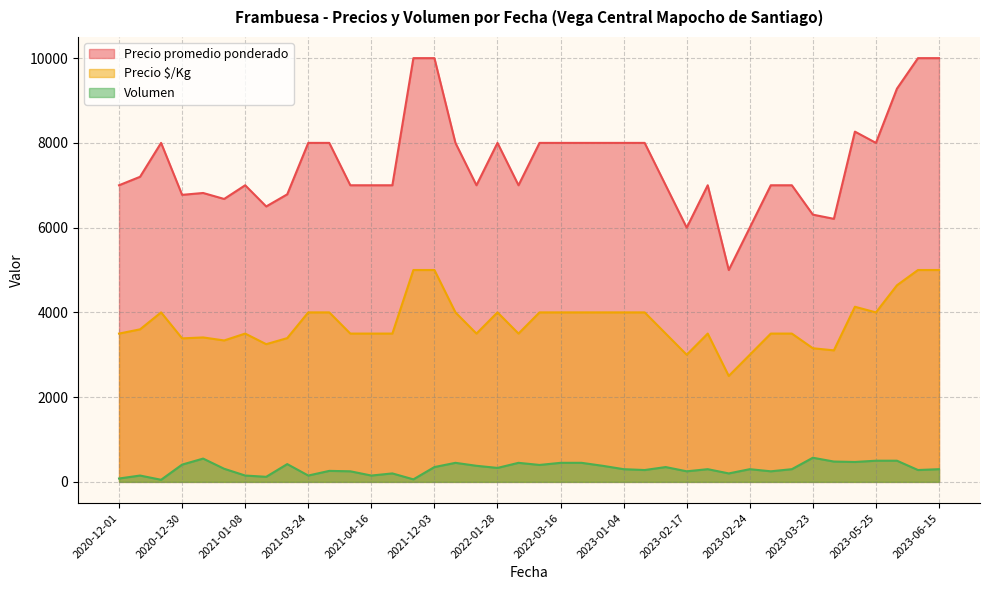

At 2023-05-25, list the series in order from largest to smallest.

Precio promedio ponderado, Precio $/Kg, Volumen